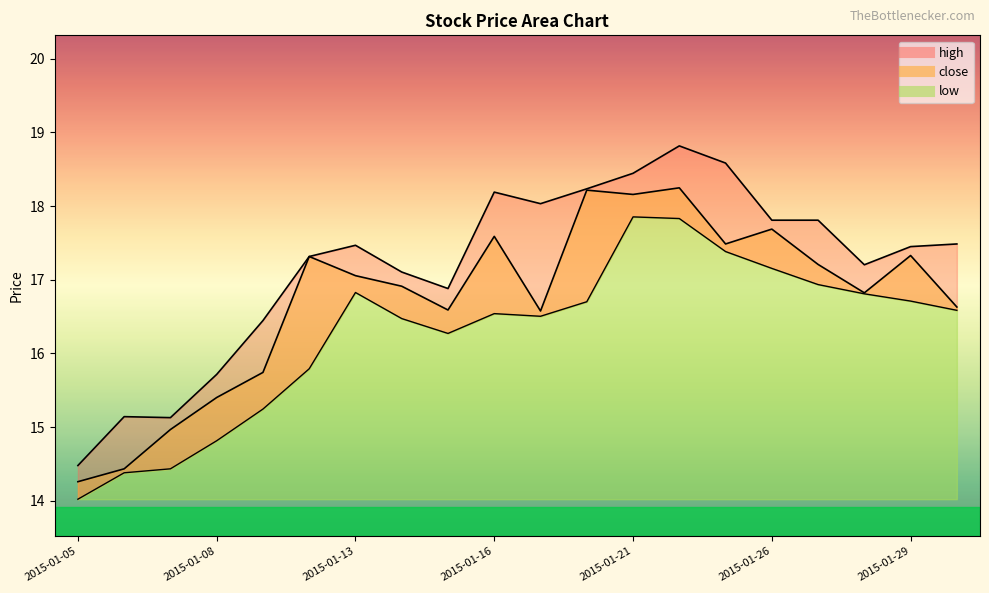

At how many categories does at least one series exceed 15?

19